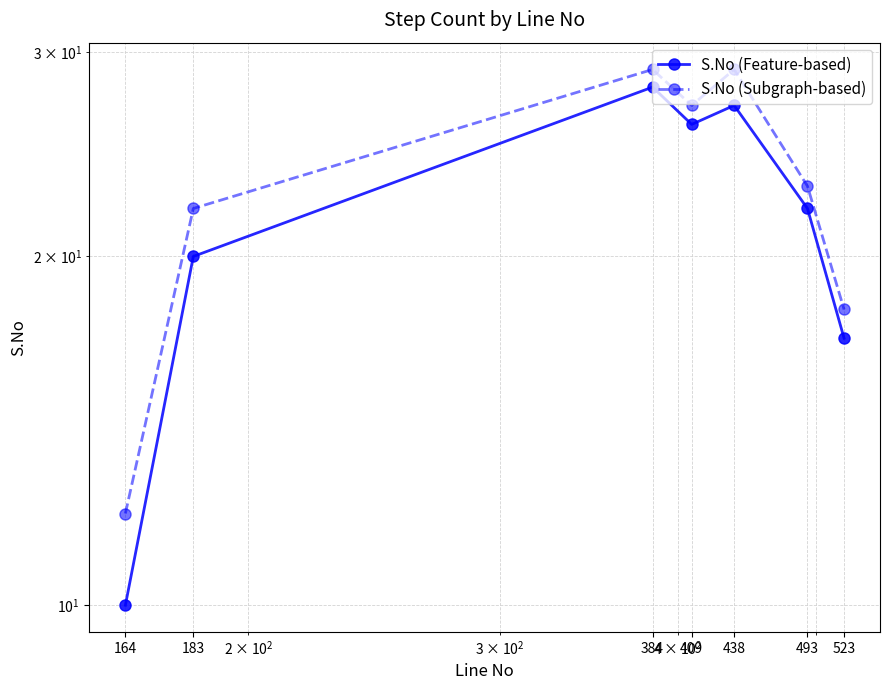

What is the value of the S.No (Feature-based) point at the 4th from the left?

26